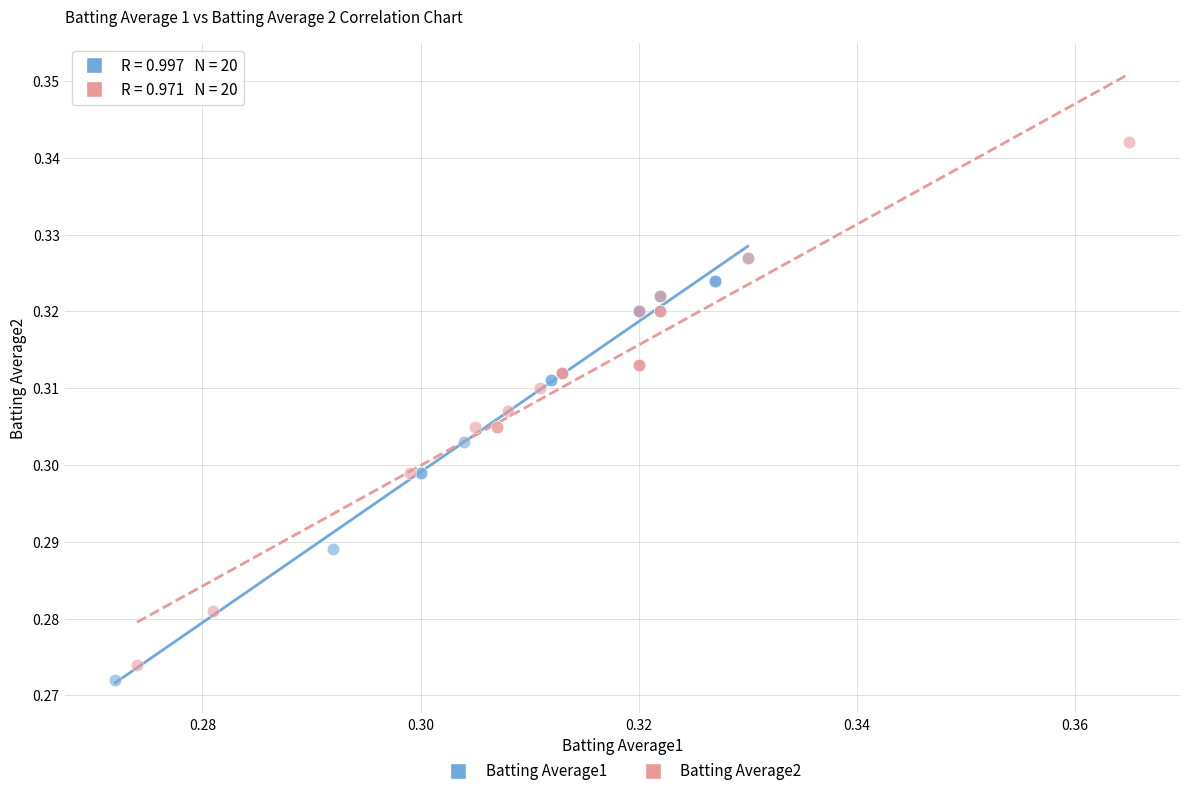

Which series contains the highest Y value?

Batting Average2